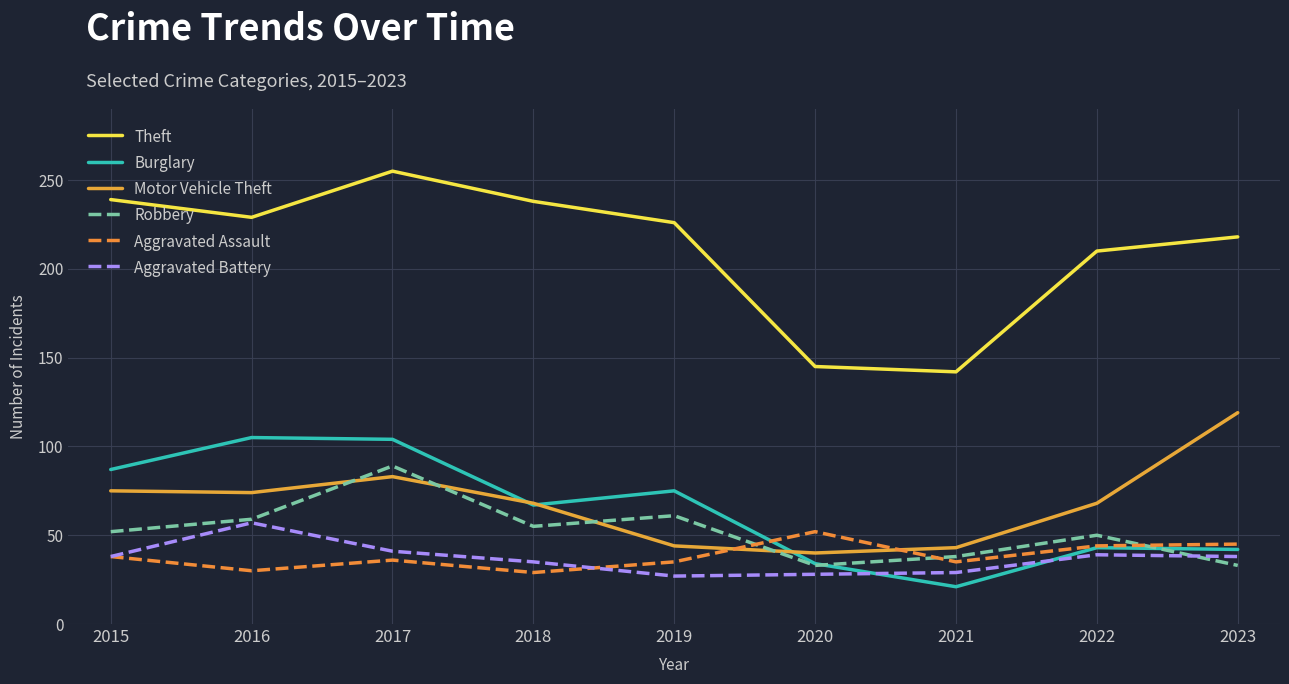

Does the chart display data point markers on the line(s)?

No